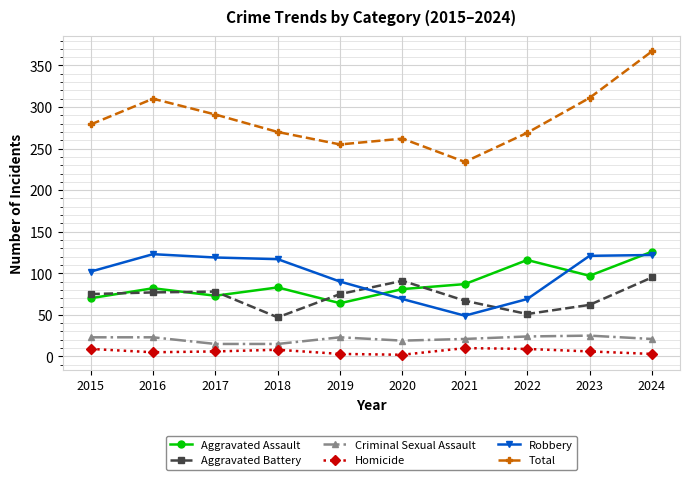

What is the difference between the highest and lowest values at 2022?

260